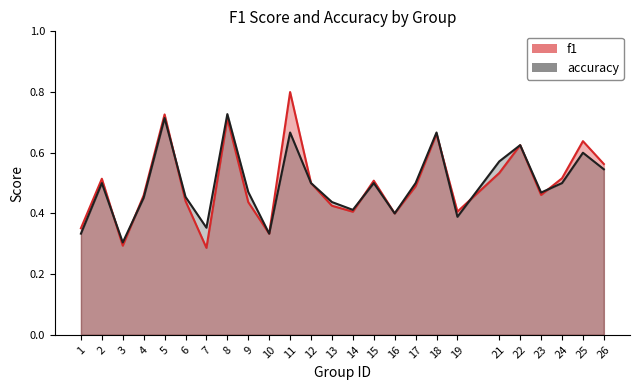

At which category is the sum across all series the highest?

11